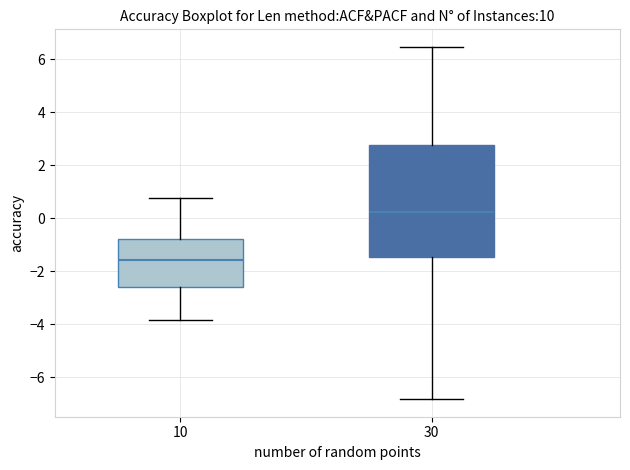

Which box is the tallest, from its lower edge to its upper edge?

30